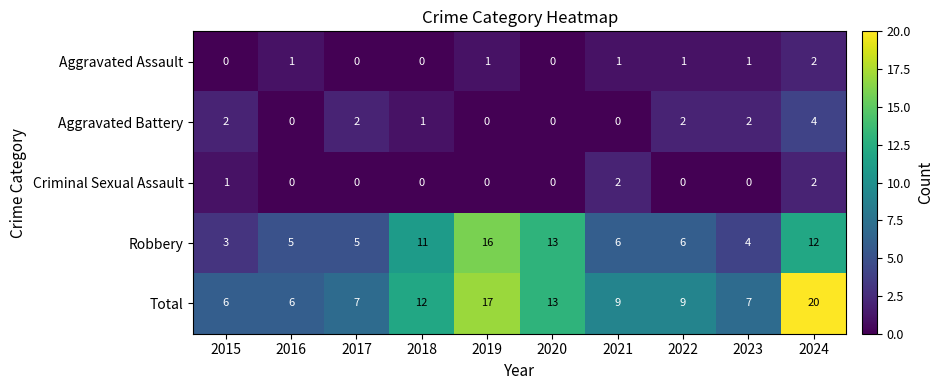

At which category is the sum across all series the highest?

2024